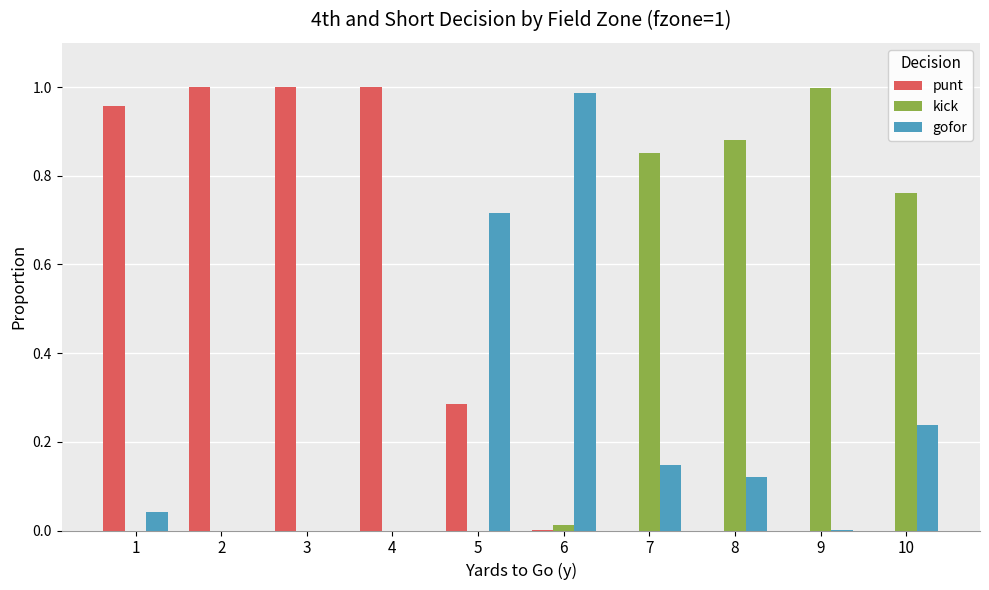

True or false: gofor has a value of 1.0 at 6.

True